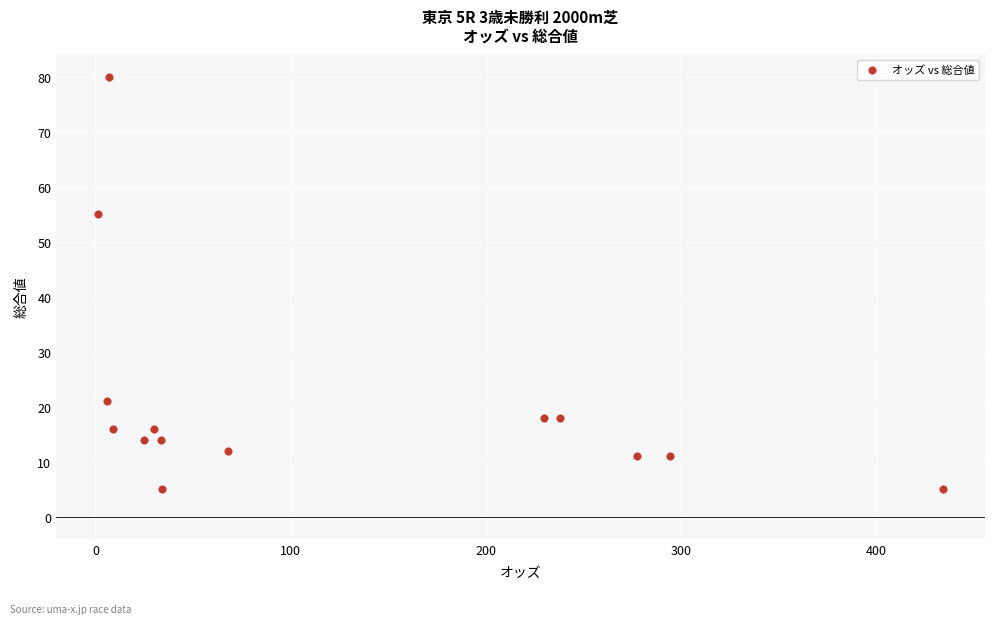

What is the range of Y values (max minus min)?

75